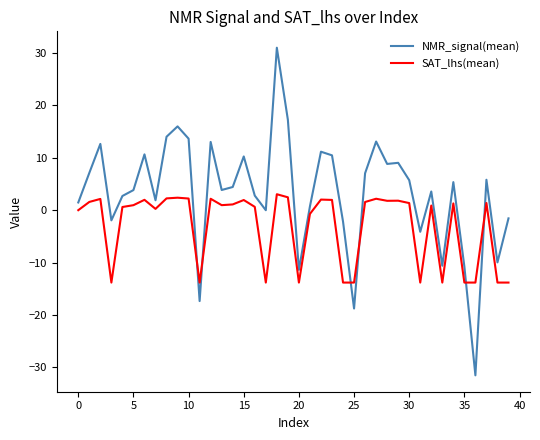

Which series has the largest total across all categories?

NMR_signal(mean)